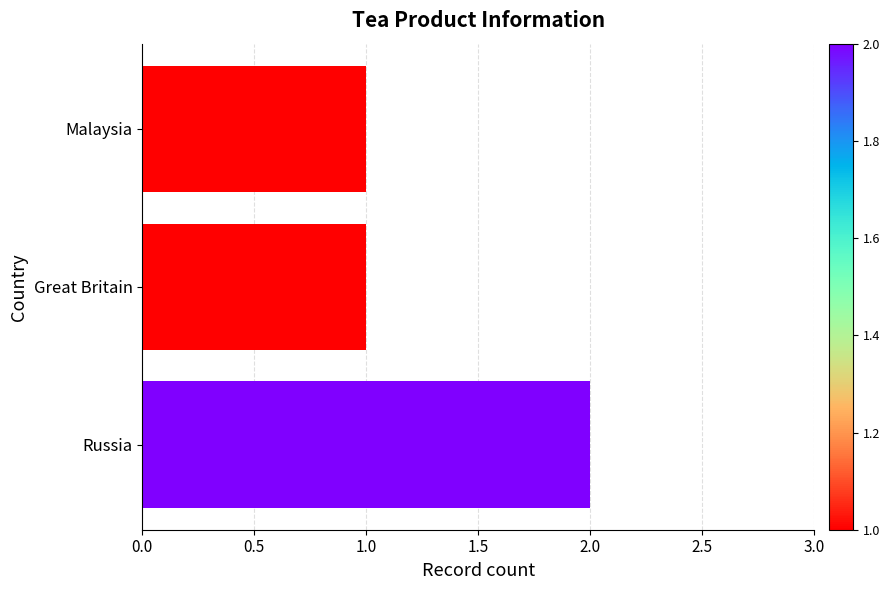

What is the average value?

1